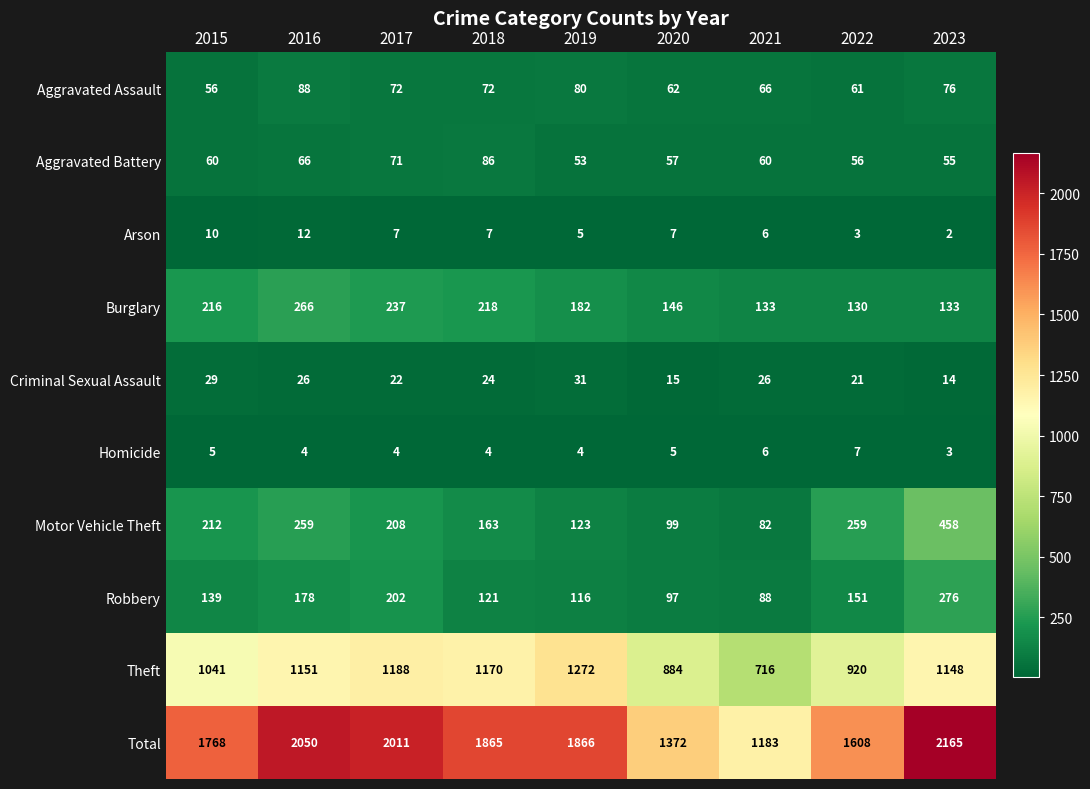

Which series changed the most between 2020 and 2022?

Total